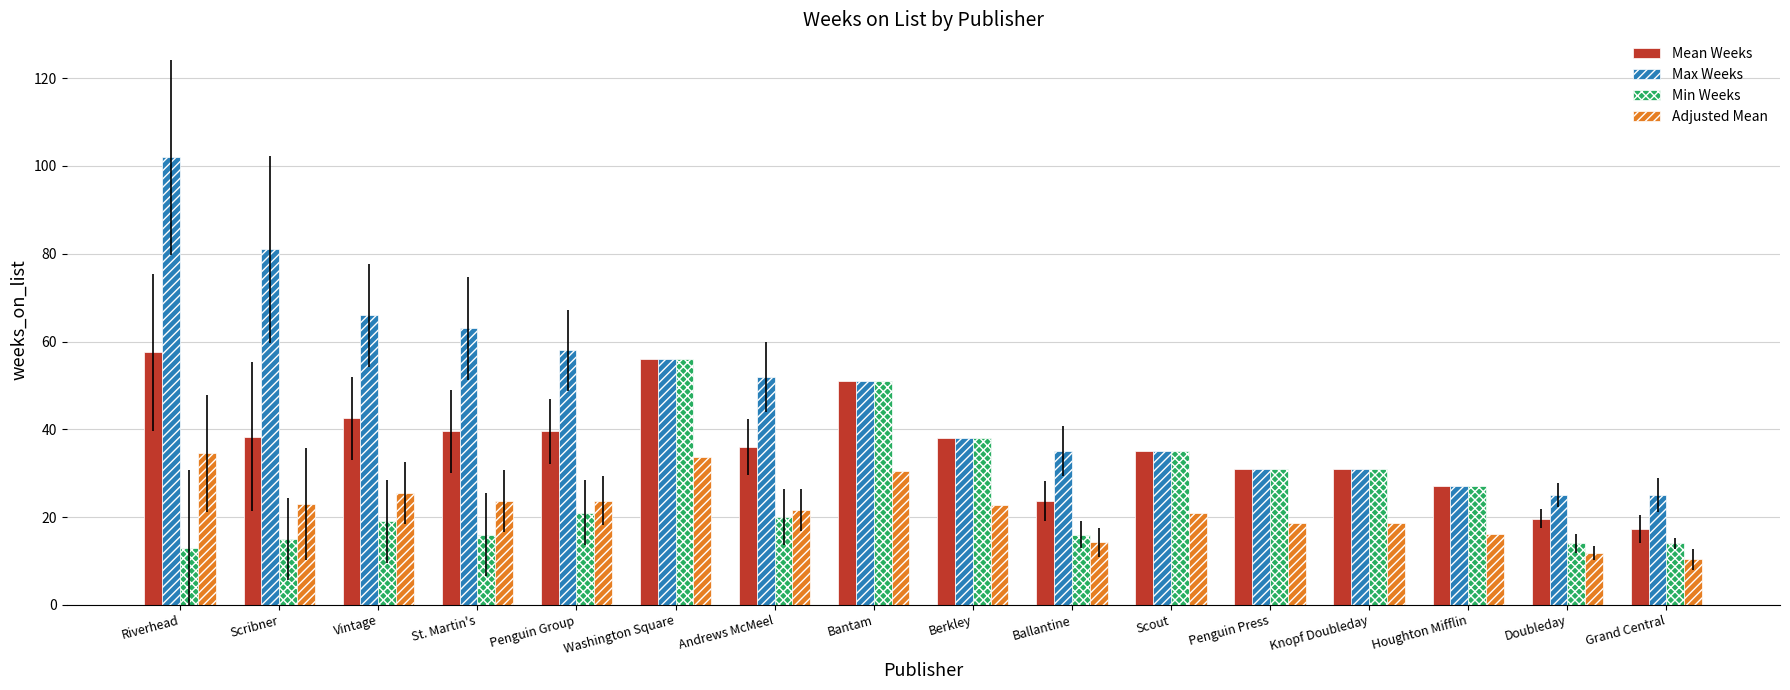

What is the difference between the second highest and second lowest values in the Mean Weeks series?

36.4